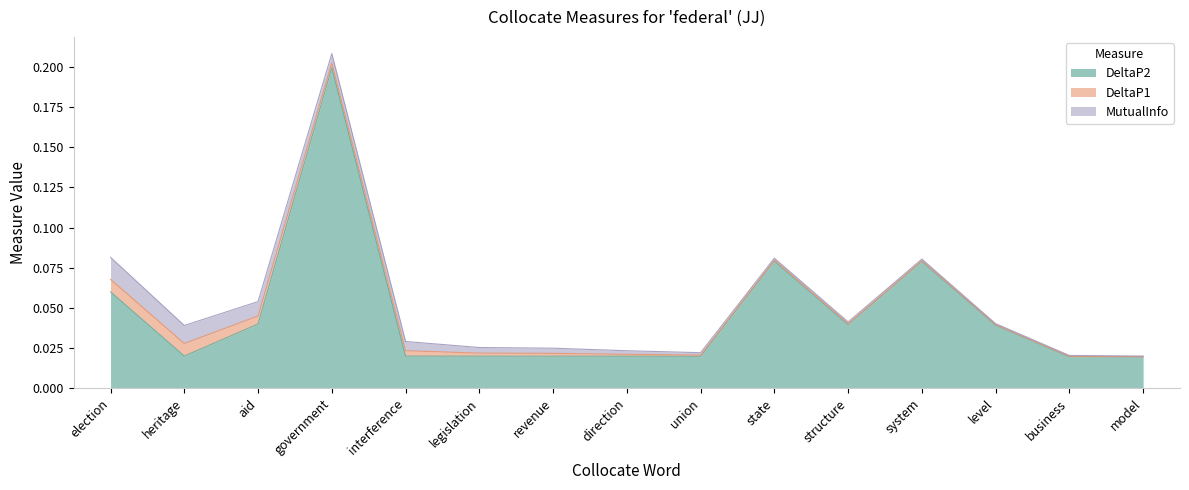

How many lines are shown in the chart?

3